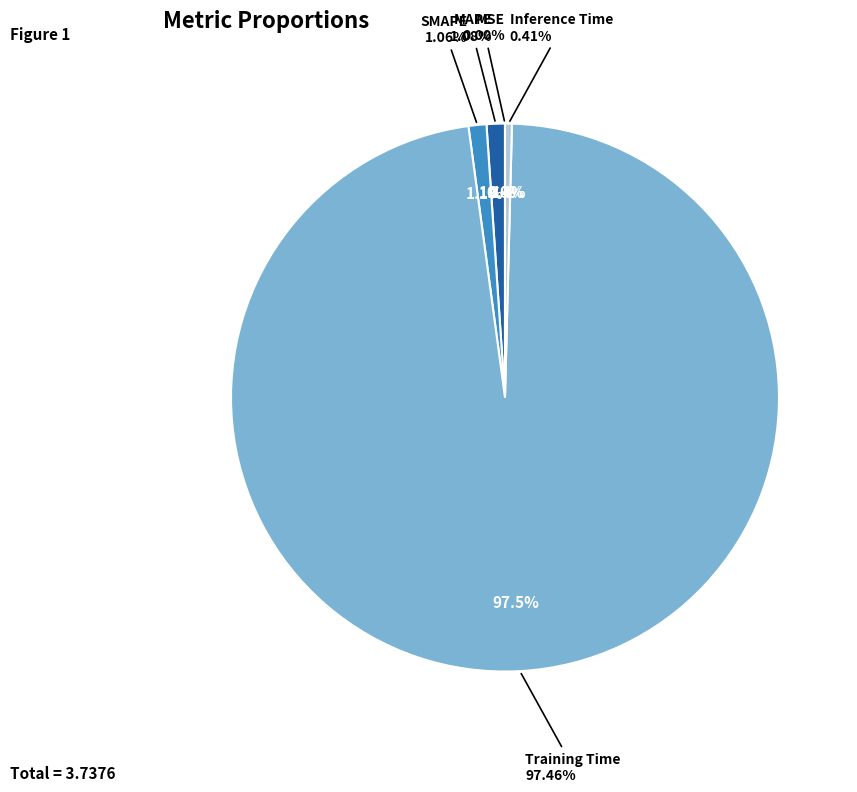

To the nearest percent, what is the difference between the Training Time and MSE slice percentages?

97%